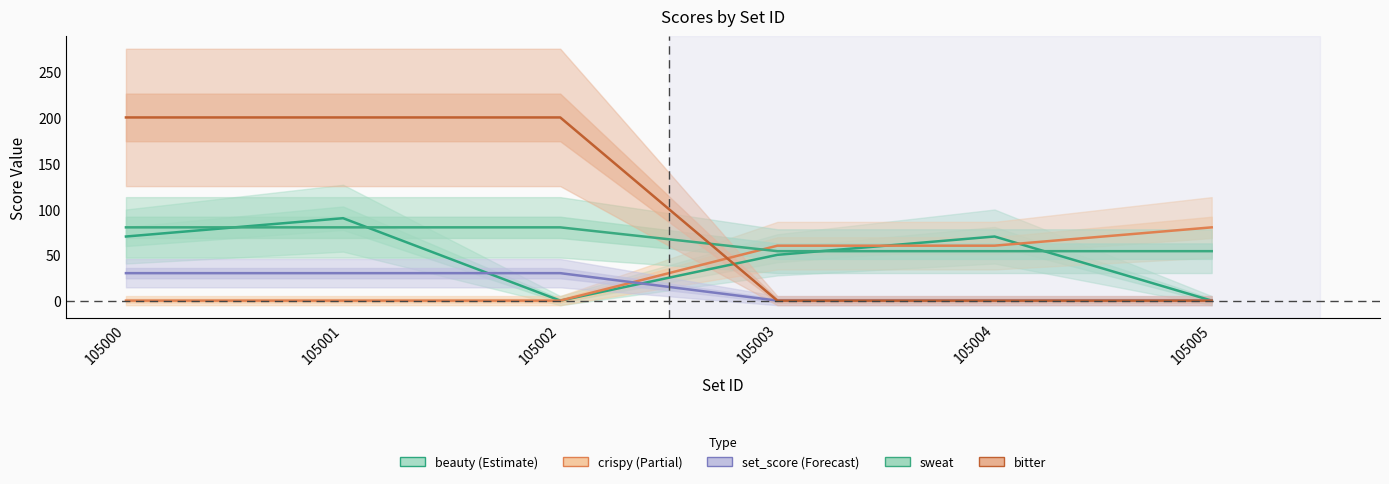

Which label corresponds to the largest value in the chart?

105000